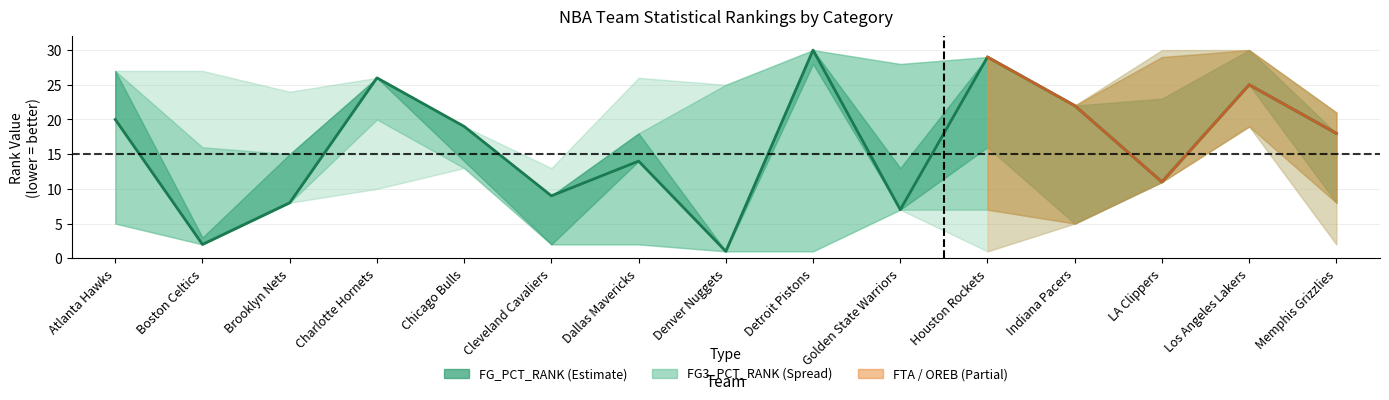

At which label is the value closest to 15?

Dallas Mavericks